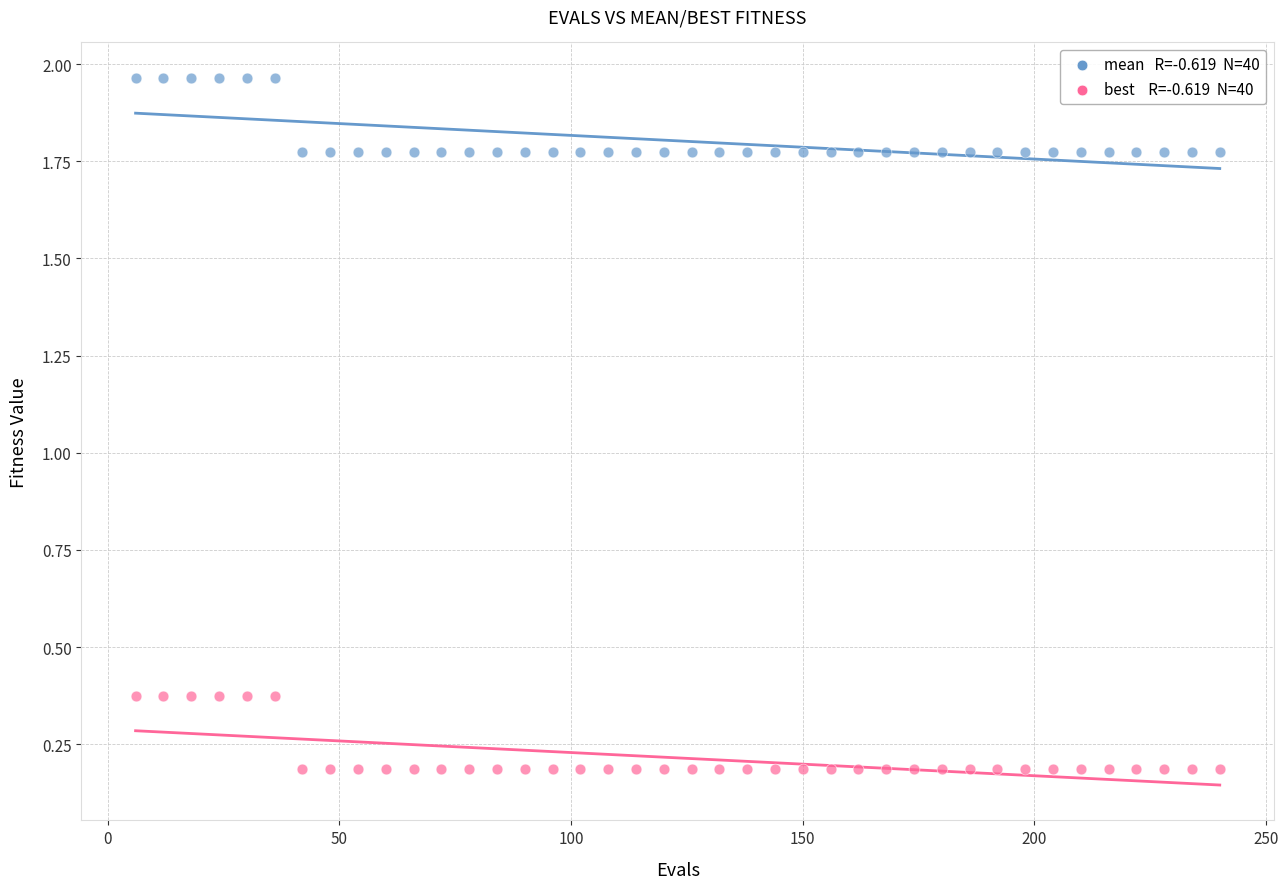

Across all data points, what is the range of X values (max minus min)?

234.0